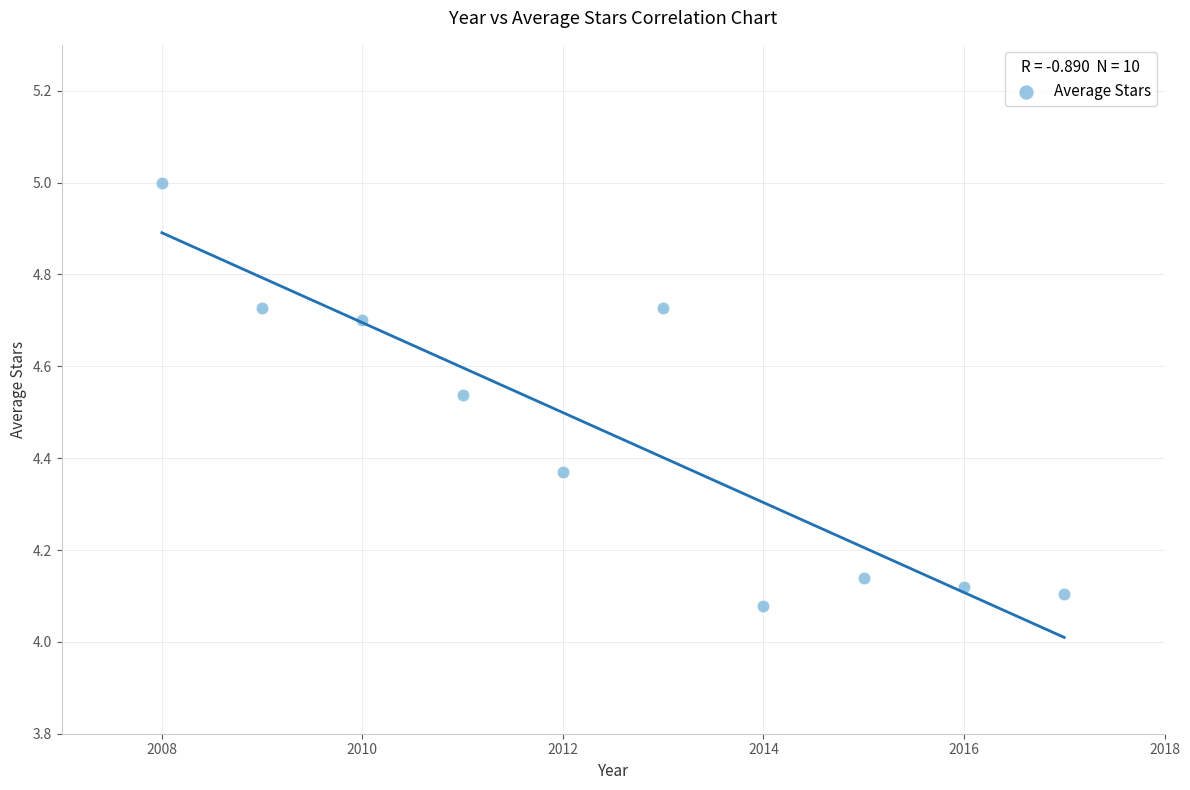

What is the average X value?

2012.5